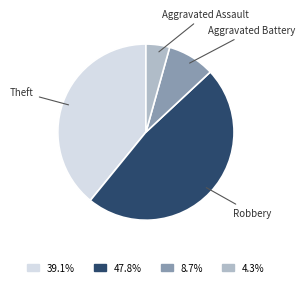

Count the number of slices in the pie.

4